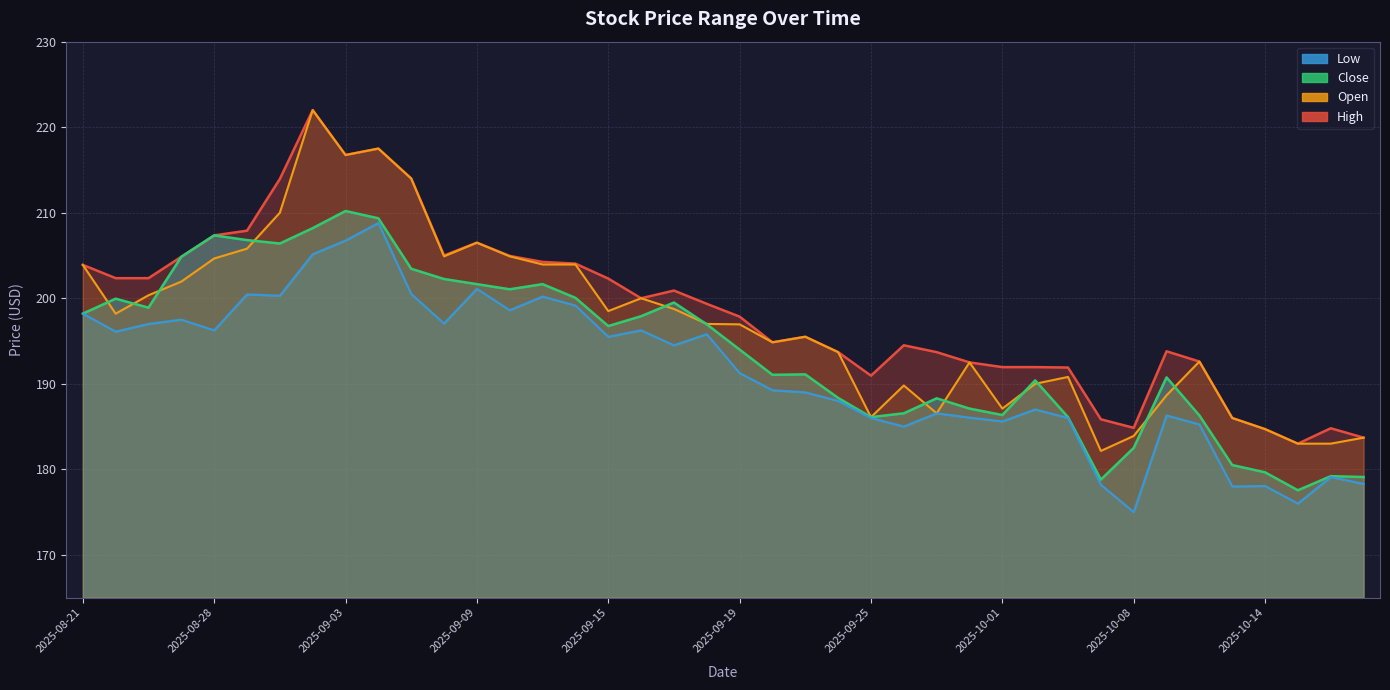

What is the sum of the Close values at 2025-10-13 and 2025-08-22?

380.4